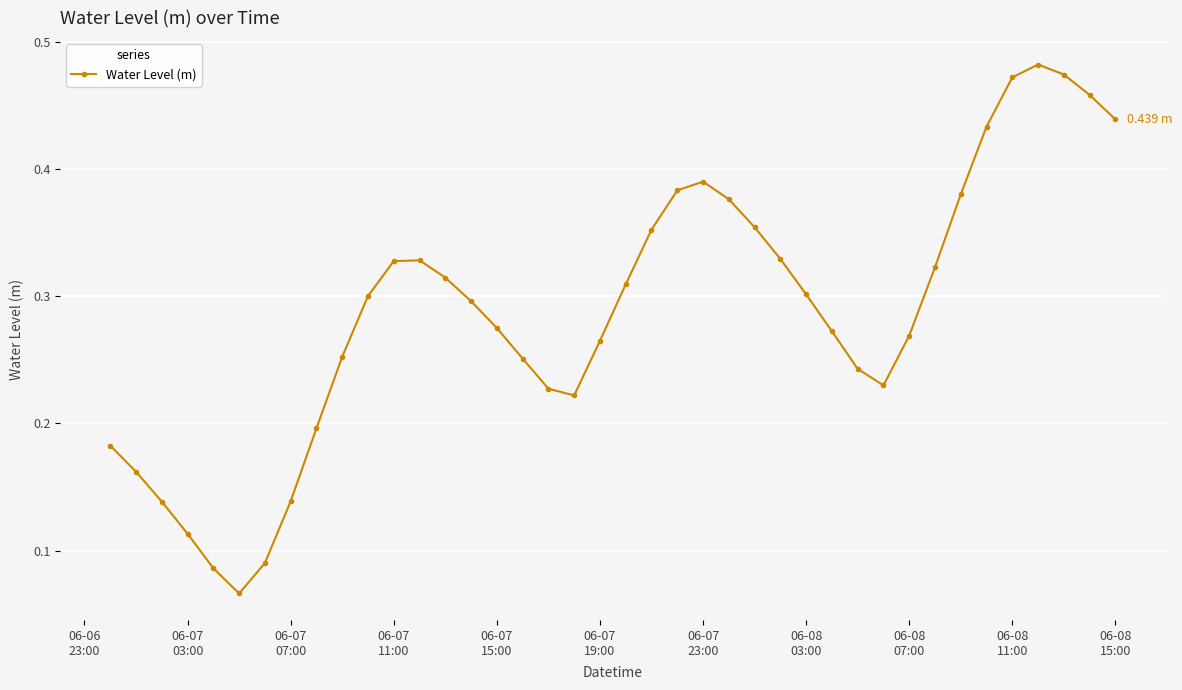

How many interior local valleys (lower than both neighbors) does the data have?

3